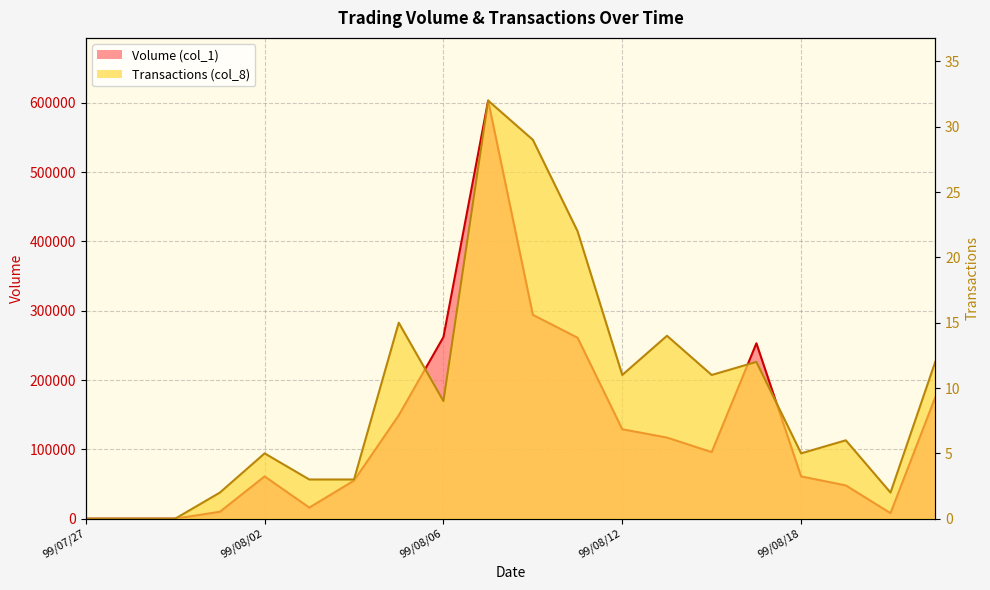

What are all the series names shown in the legend?

Volume (col_1), Transactions (col_8)